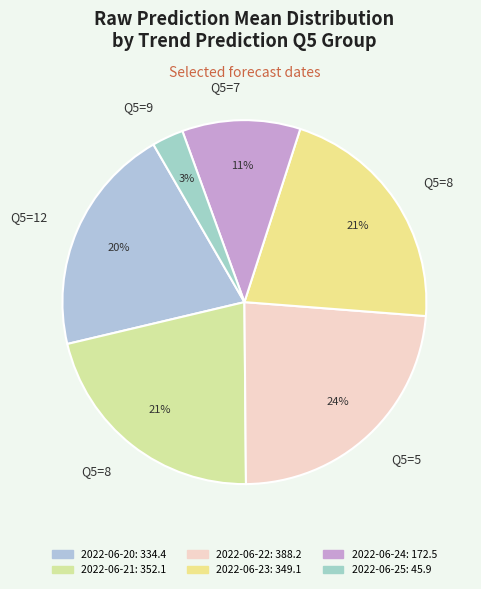

Rank the categories by value from lowest to highest.

2022-06-25, 2022-06-24, 2022-06-20, 2022-06-23, 2022-06-21, 2022-06-22